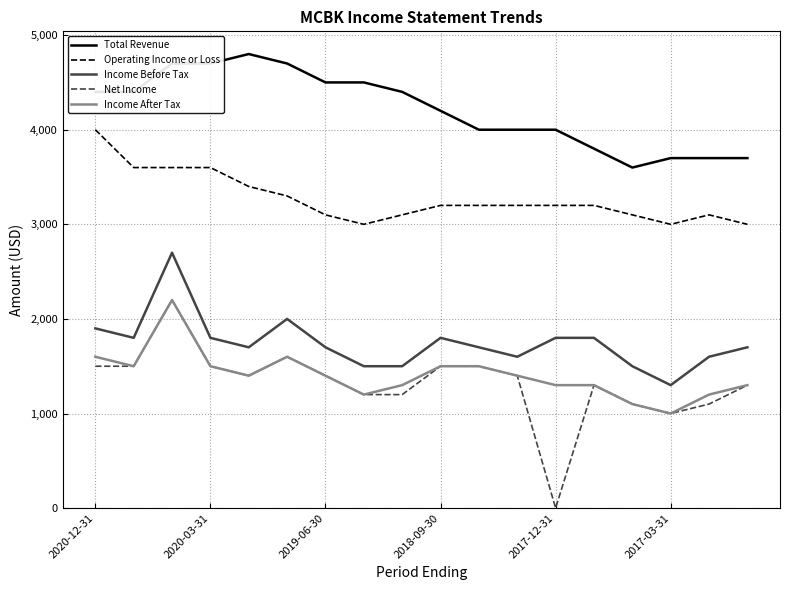

Reading left to right, what are all the values shown in this chart?

Total Revenue: 4400	4400	4700	4700	4800	4700	4500	4500	4400	4200	4000	4000	4000	3800	3600	3700	3700	3700
Operating Income or Loss: 4000	3600	3600	3600	3400	3300	3100	3000	3100	3200	3200	3200	3200	3200	3100	3000	3100	3000
Income Before Tax: 1900	1800	2700	1800	1700	2000	1700	1500	1500	1800	1700	1600	1800	1800	1500	1300	1600	1700
Net Income: 1500	1500	2200	1500	1400	1600	1400	1200	1200	1500	1500	1400	0	1300	1100	1000	1100	1300
Income After Tax: 1600	1500	2200	1500	1400	1600	1400	1200	1300	1500	1500	1400	1300	1300	1100	1000	1200	1300